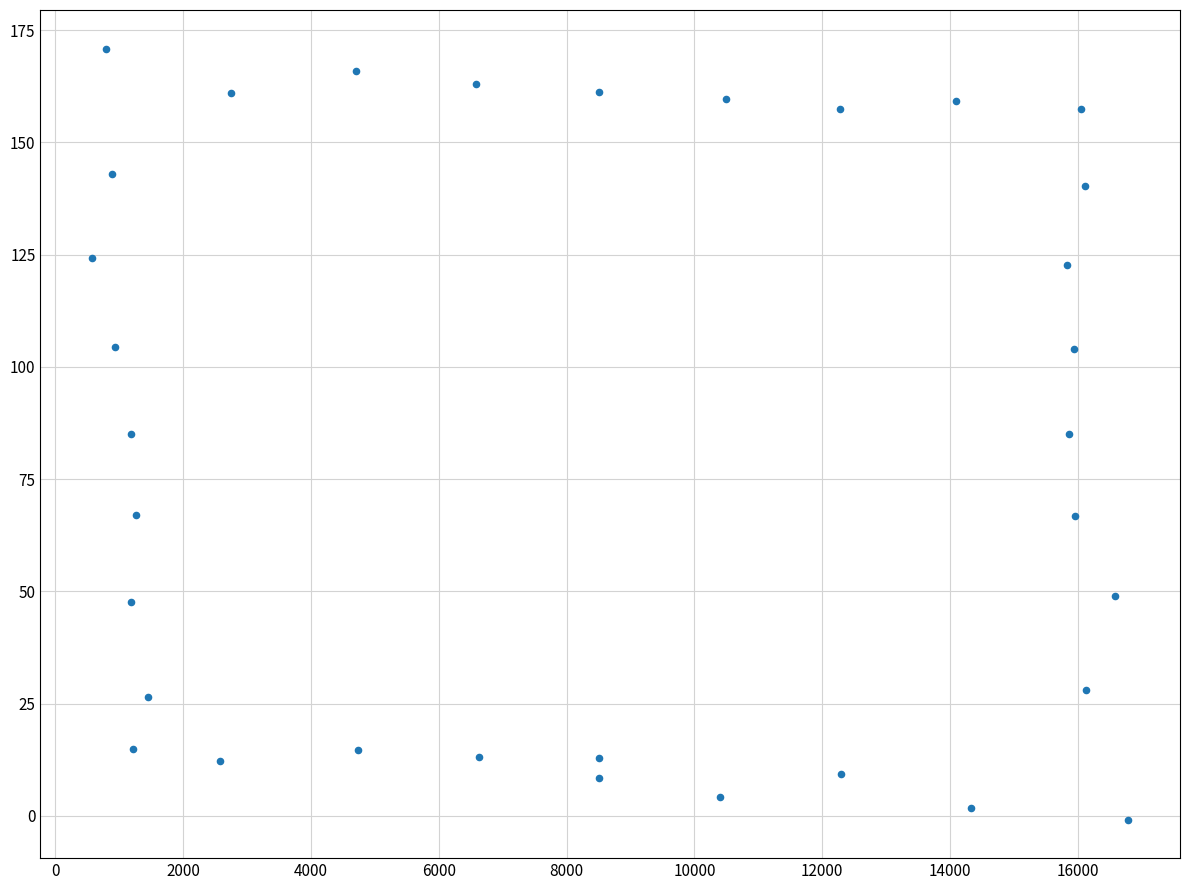

What is the range of X values (max minus min)?

16213.5